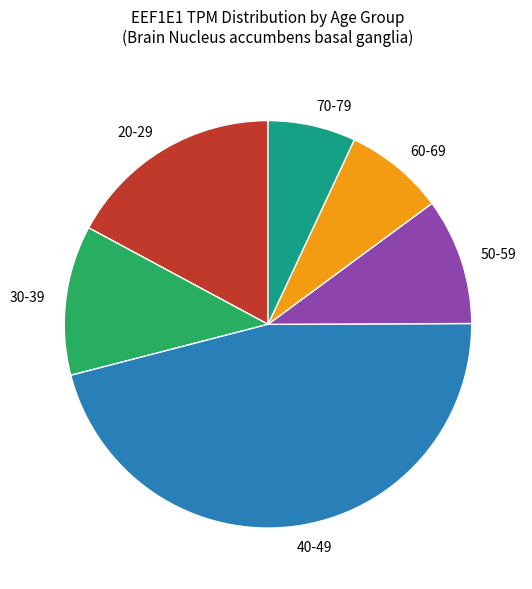

The 40-49 slice represents 46% of the pie. True or false?

True